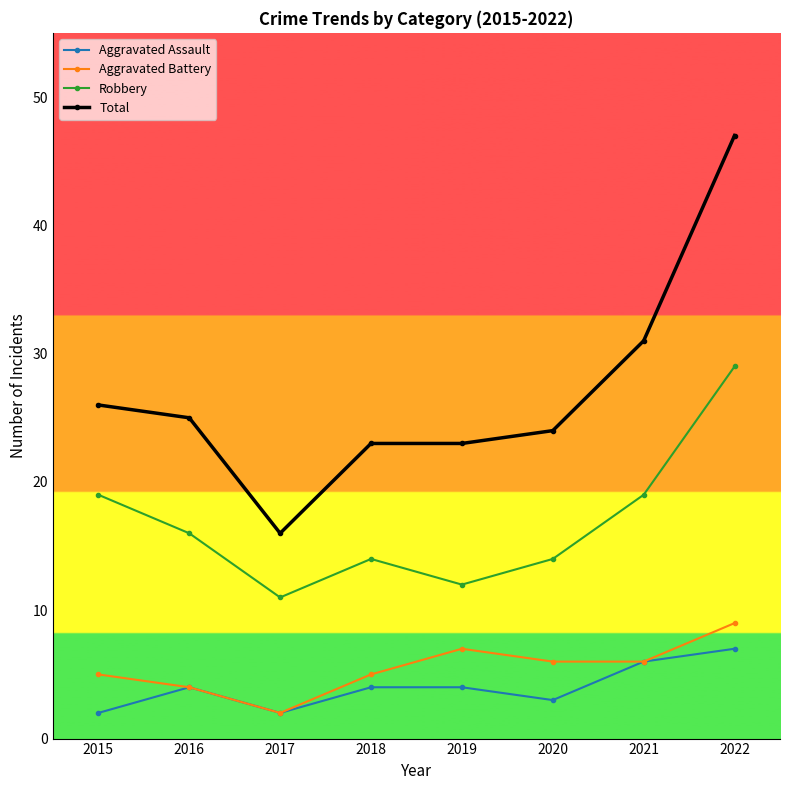

What is the average value of the Total series?

27